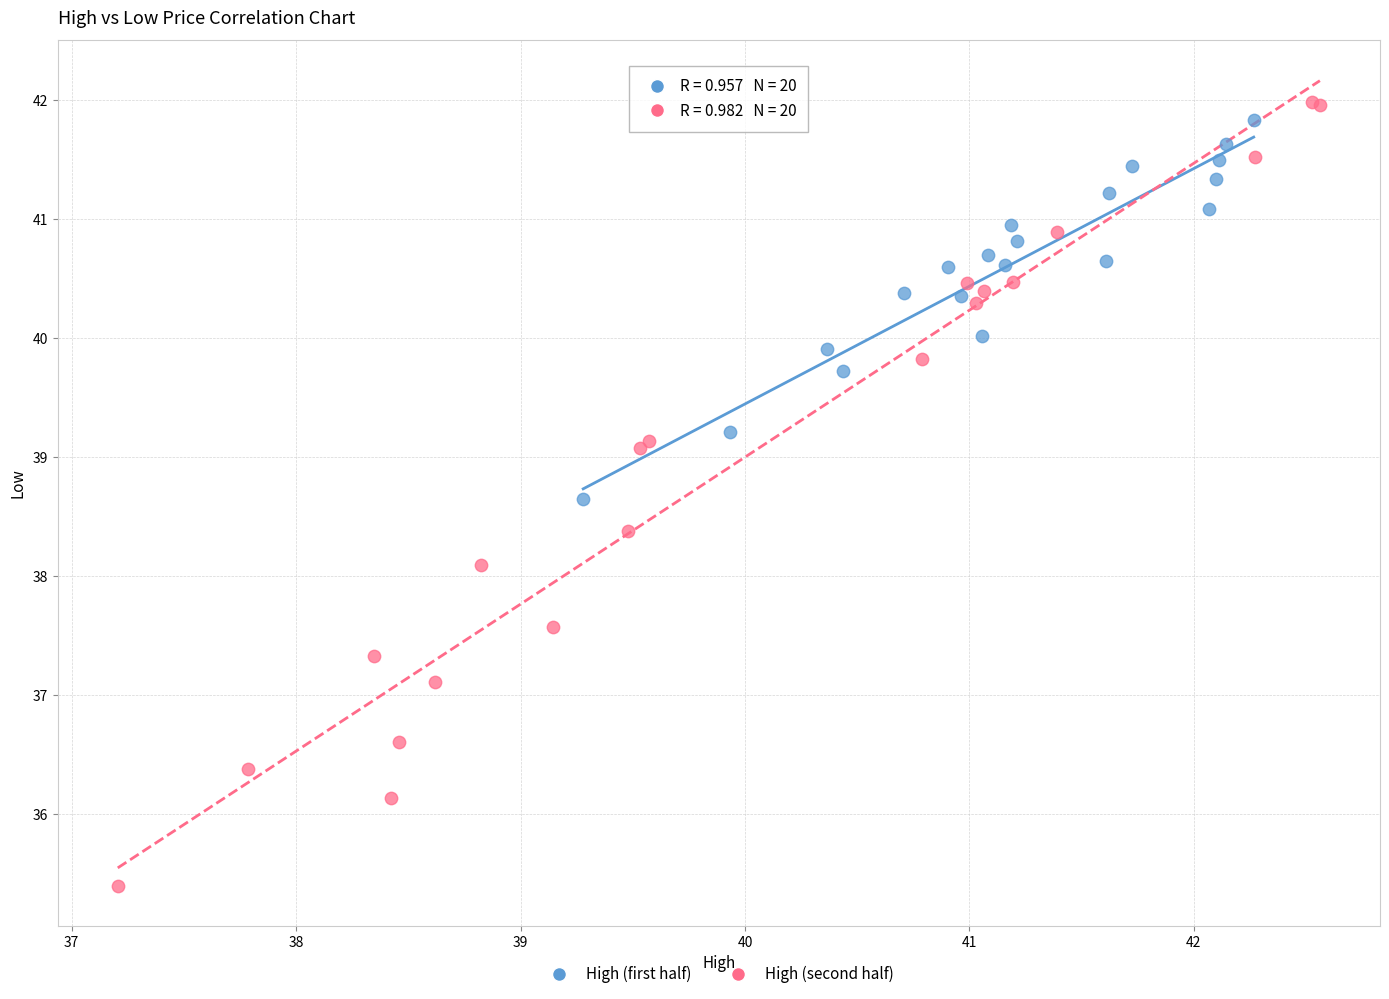

Which series contains the highest Y value?

High (second half)